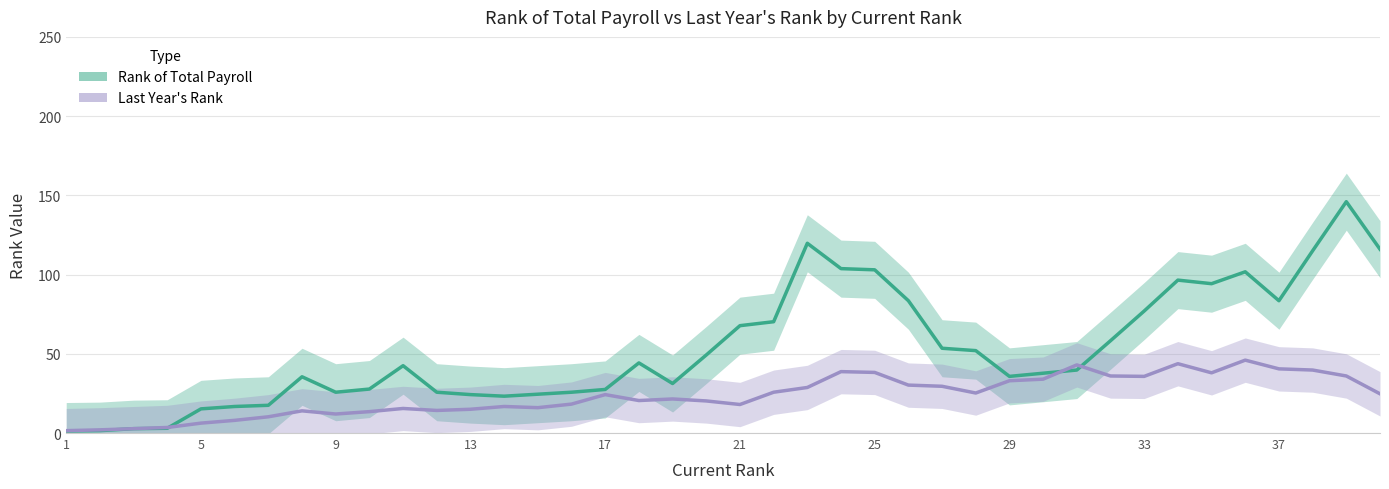

The Rank of Total Payroll series shows 7.2 at 17. True or false?

False